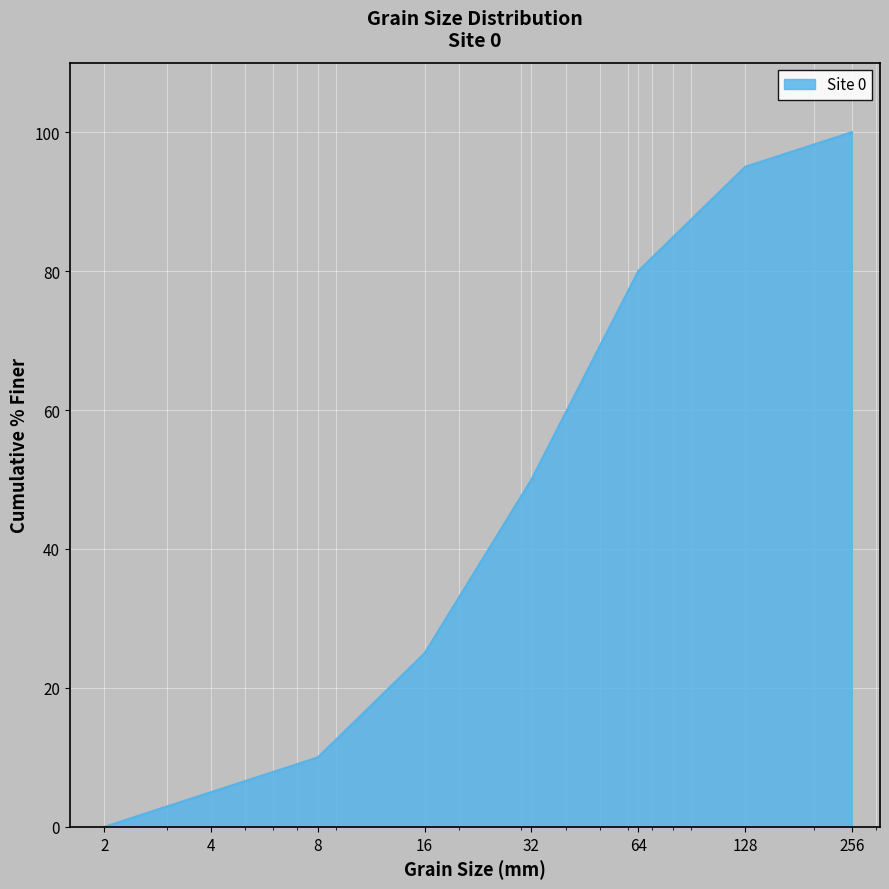

Reading left to right, extract all data points from this chart.

256=100	128=95	64=80	32=50	16=25	8=10	4=5	2=0